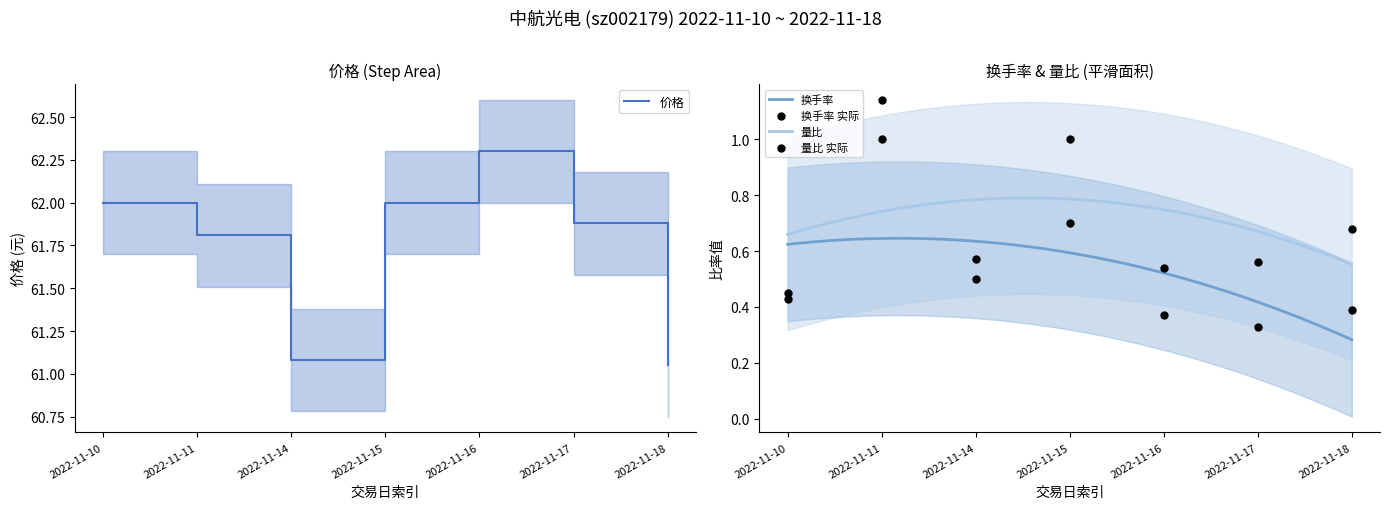

Is the value of 换手率 at 2022-11-11 greater than the value of 量比 at 2022-11-10?

Yes